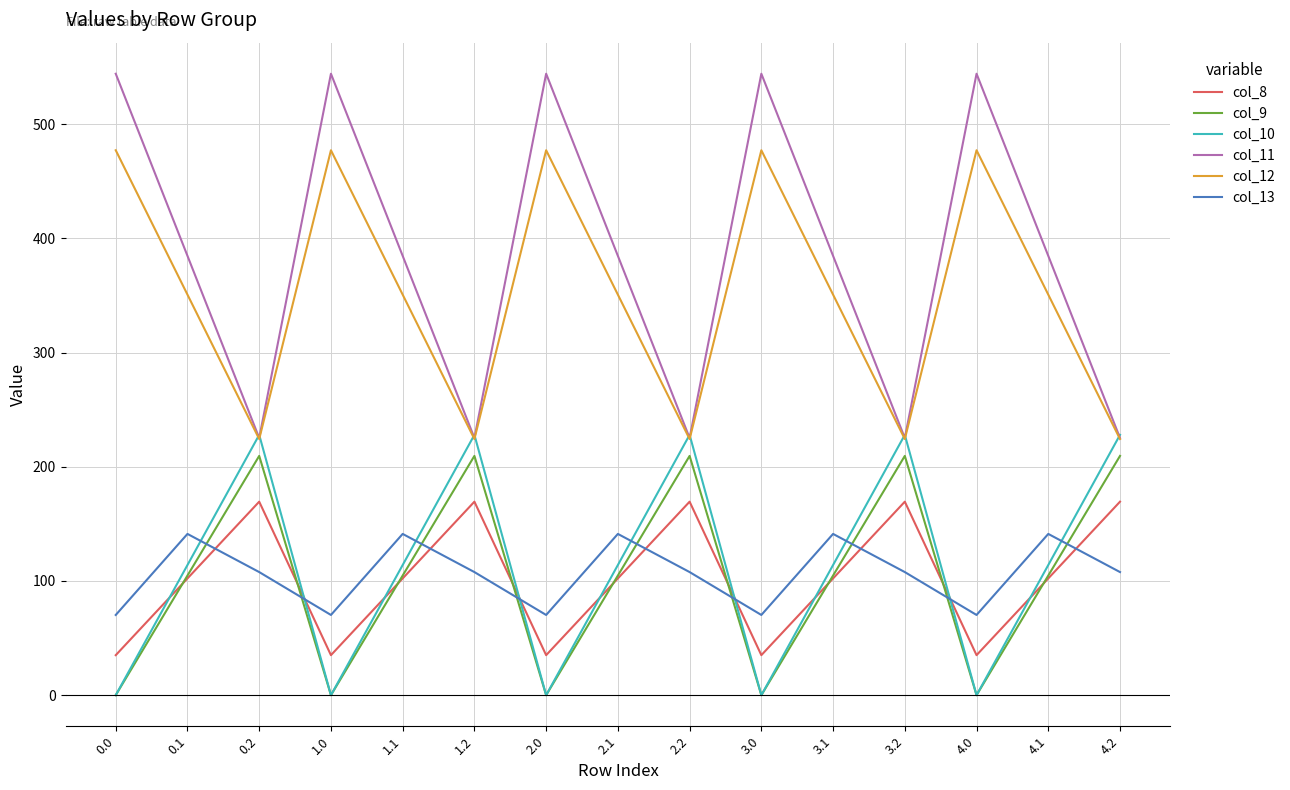

Is it true that col_10 equals 0.0 at 4.0?

True